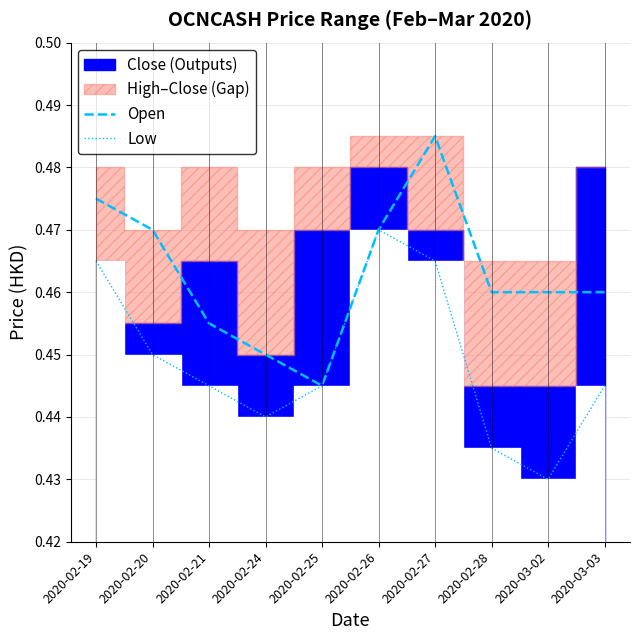

Rank the categories by Open value from lowest to highest.

2020-02-25, 2020-02-24, 2020-02-21, 2020-02-28, 2020-03-02, 2020-03-03, 2020-02-20, 2020-02-26, 2020-02-19, 2020-02-27